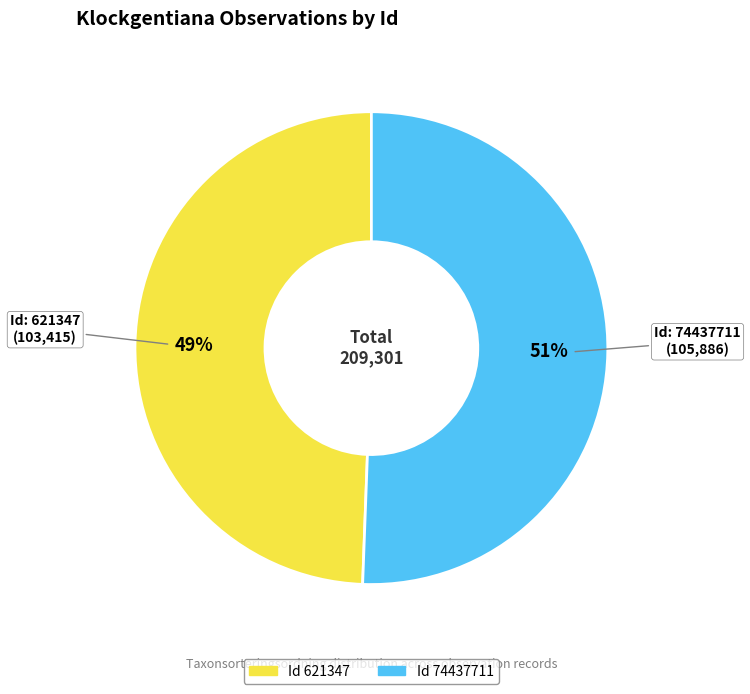

Is there any slice that represents more than half of the pie?

Yes